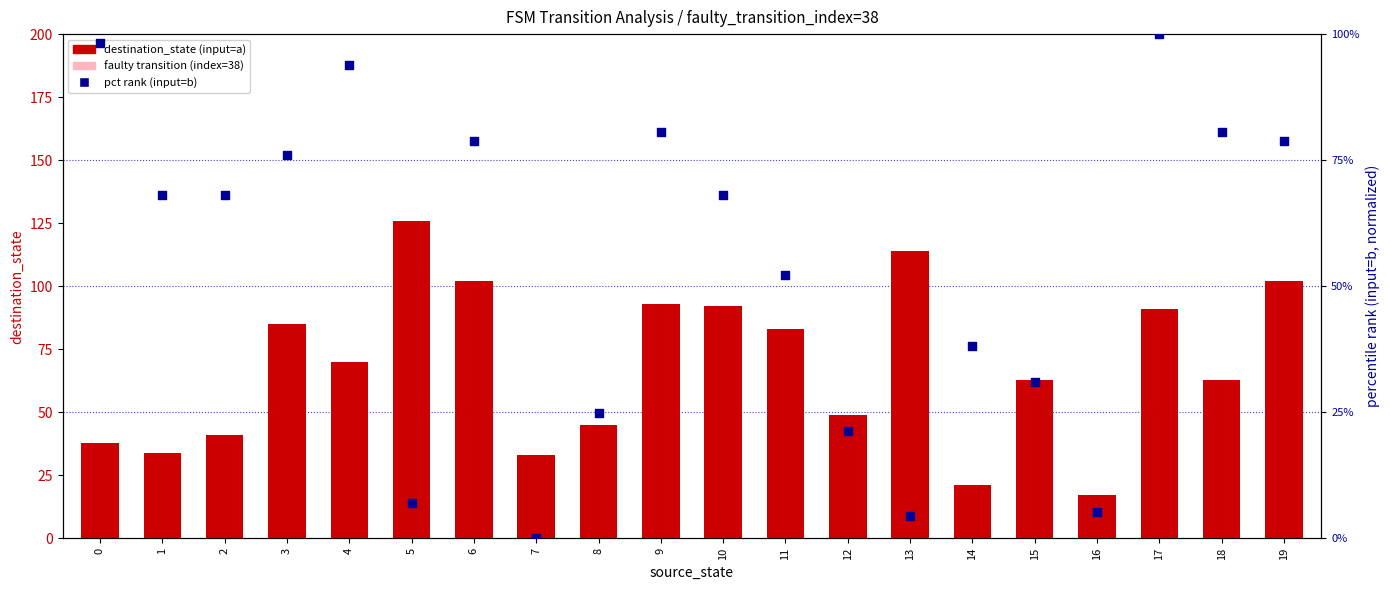

Is the value of dest_state pct (input=b) at 6 greater than the value of destination_state (input=a) at 6?

No